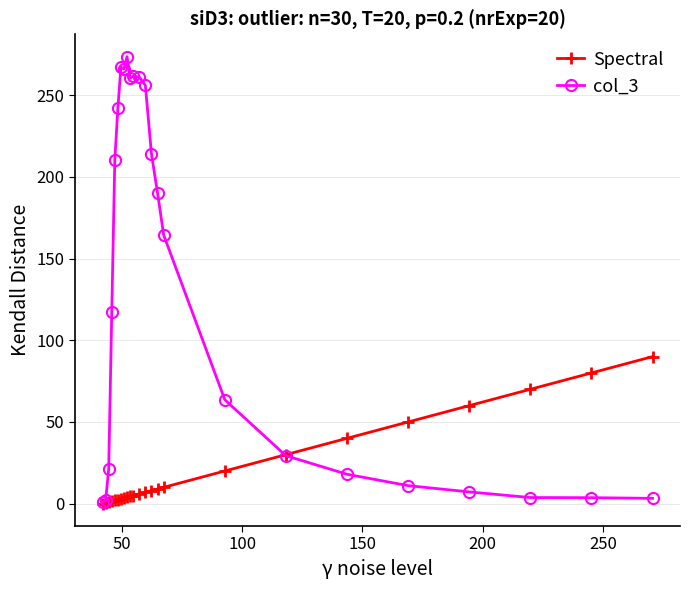

Which series has the largest total across all categories?

col_3